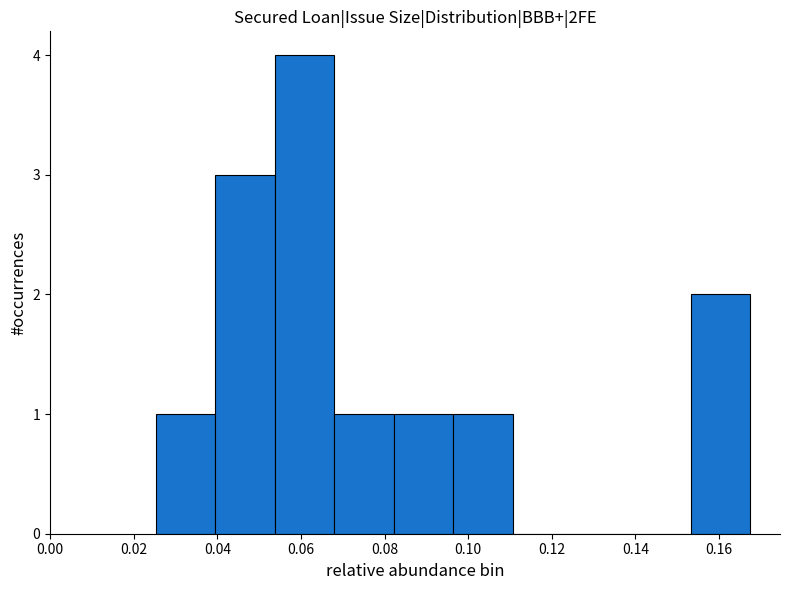

How tall is the bar that spans 0.068 to 0.082 on the x-axis? Neither the bar edges nor the heights are printed on the chart, so give them approximately, as read against the axes.

1